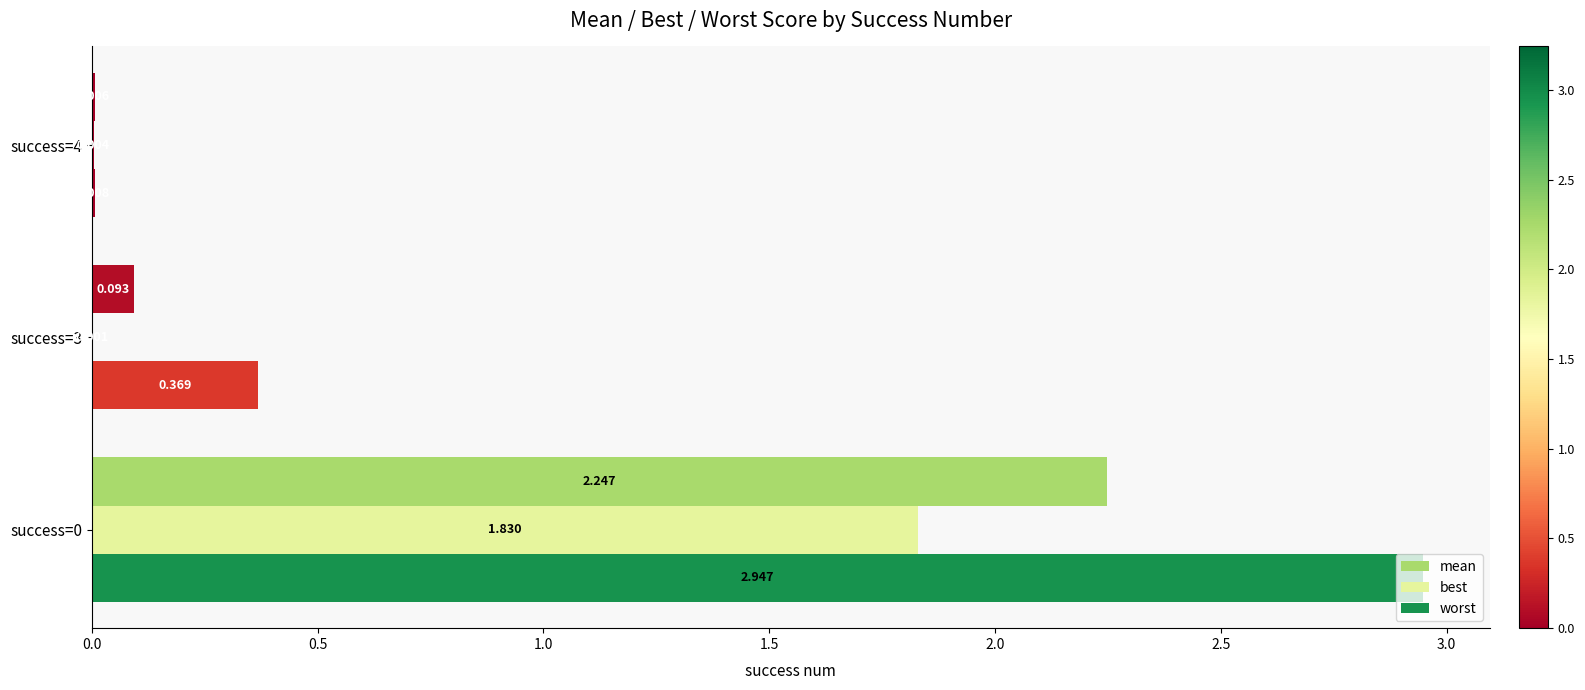

Count the number of data series in this chart.

3